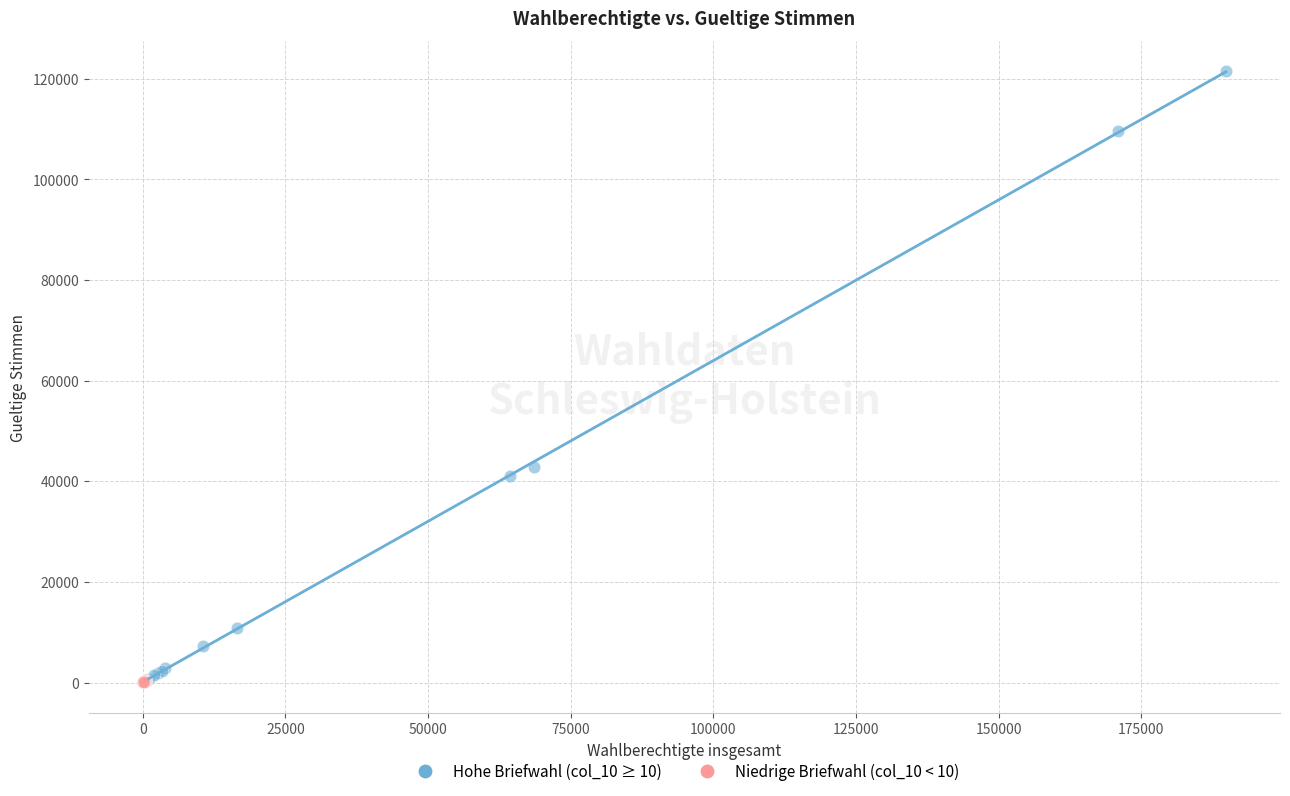

Which series reaches the maximum Y coordinate?

Hohe Briefwahl (col_10 ≥ 10)